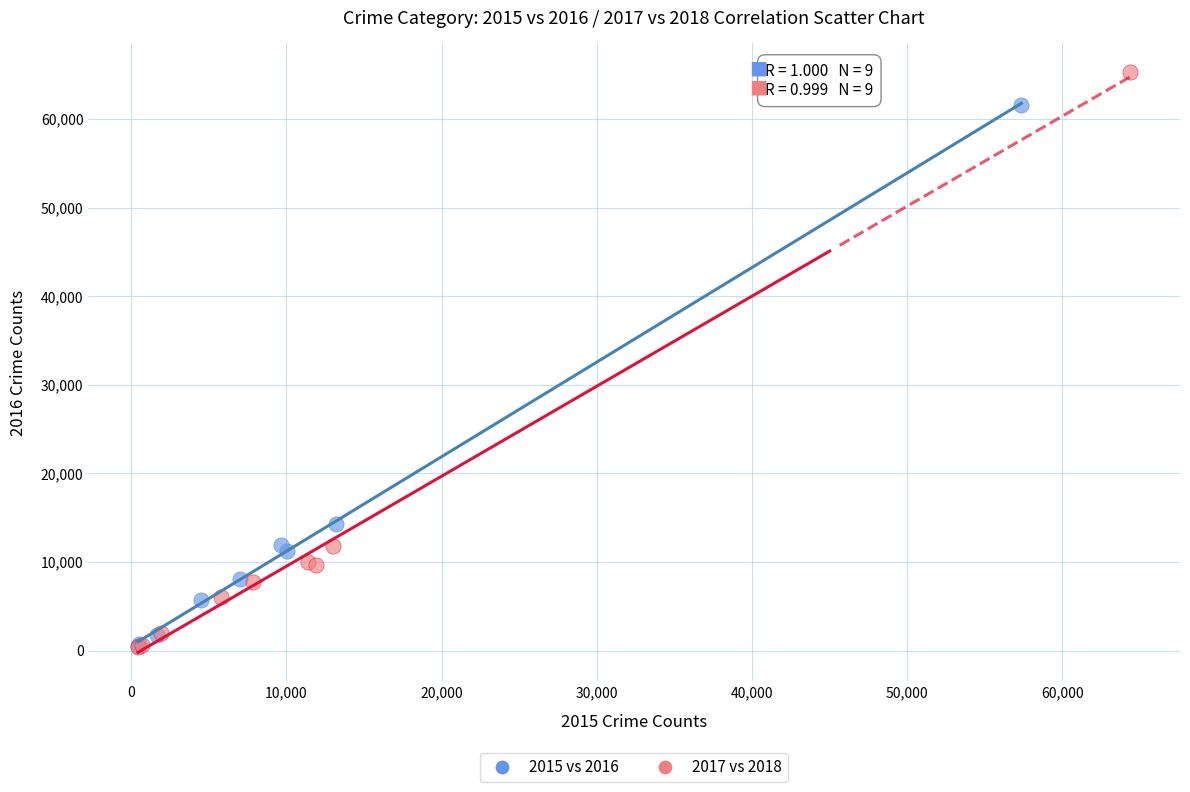

Which series has the widest spread of Y values?

2017 vs 2018